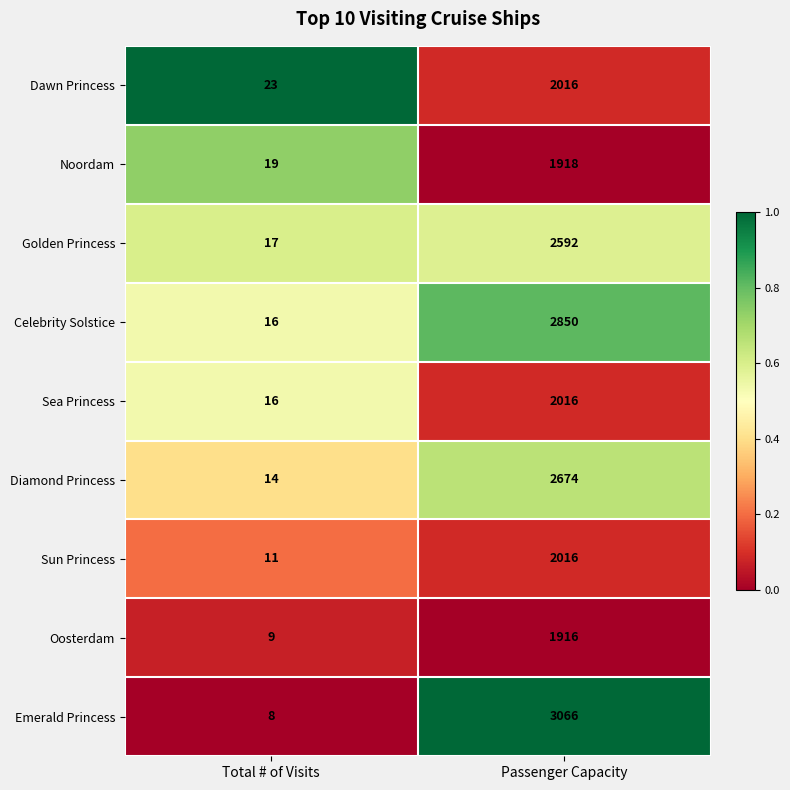

How many categories are shown in the chart?

2